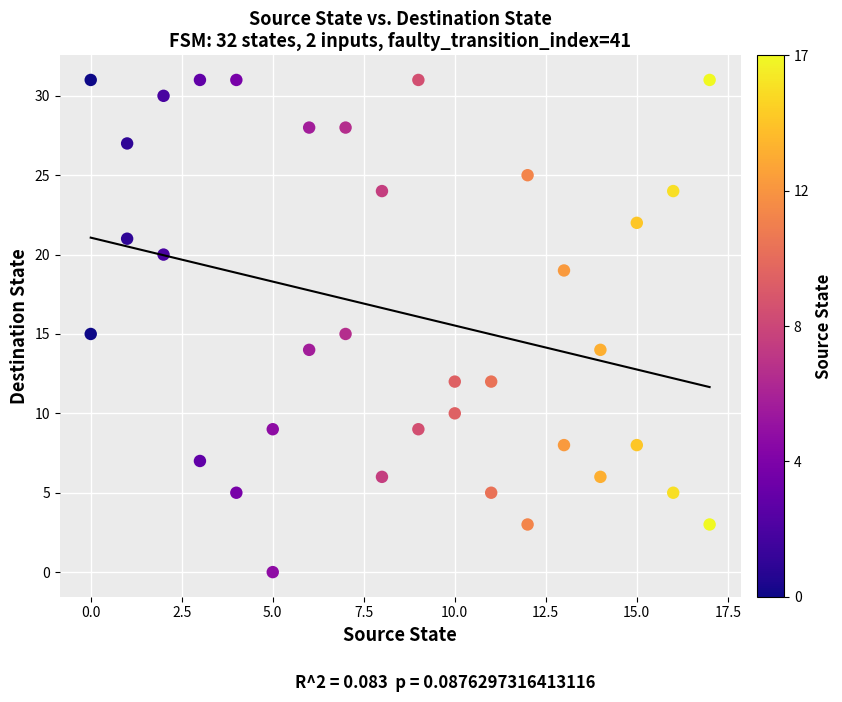

What is the range of Y values (max minus min)?

31